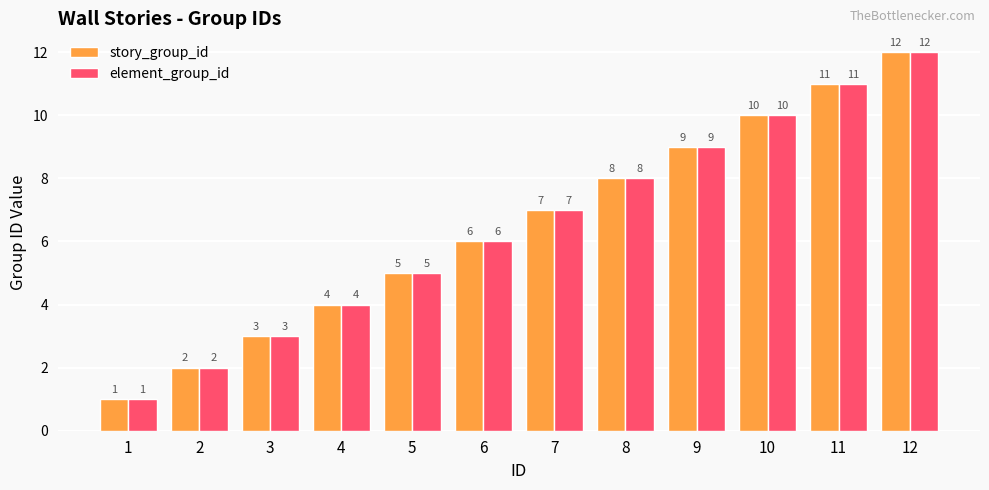

The value of element_group_id at 9 is 9. True or false?

True